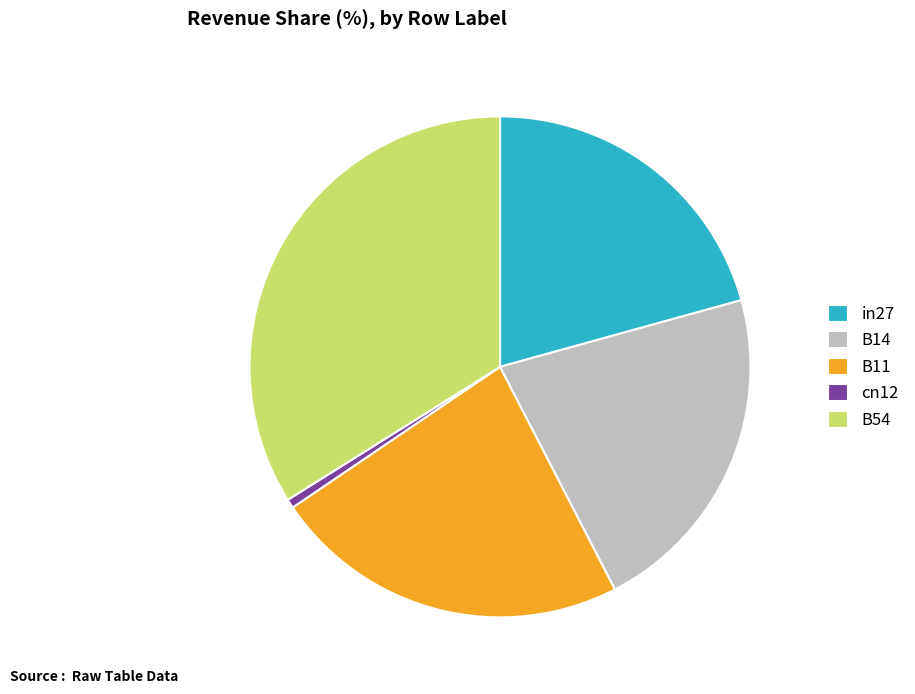

True or false: in27 accounts for 13% of the total.

False